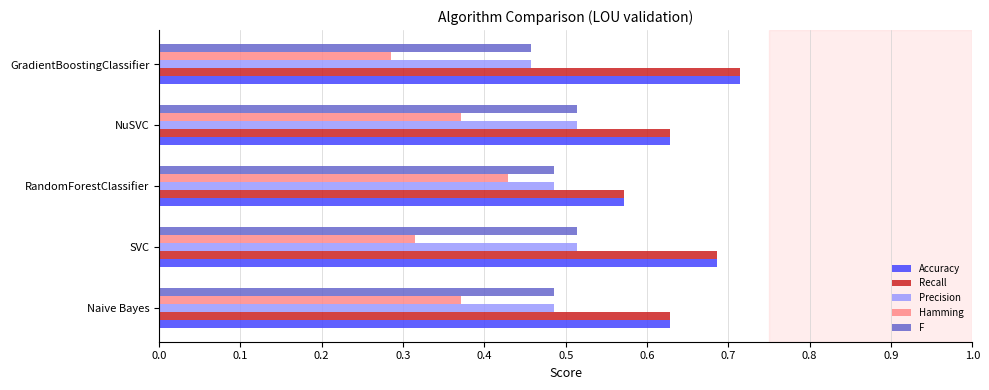

At how many categories does at least one series exceed 0?

5